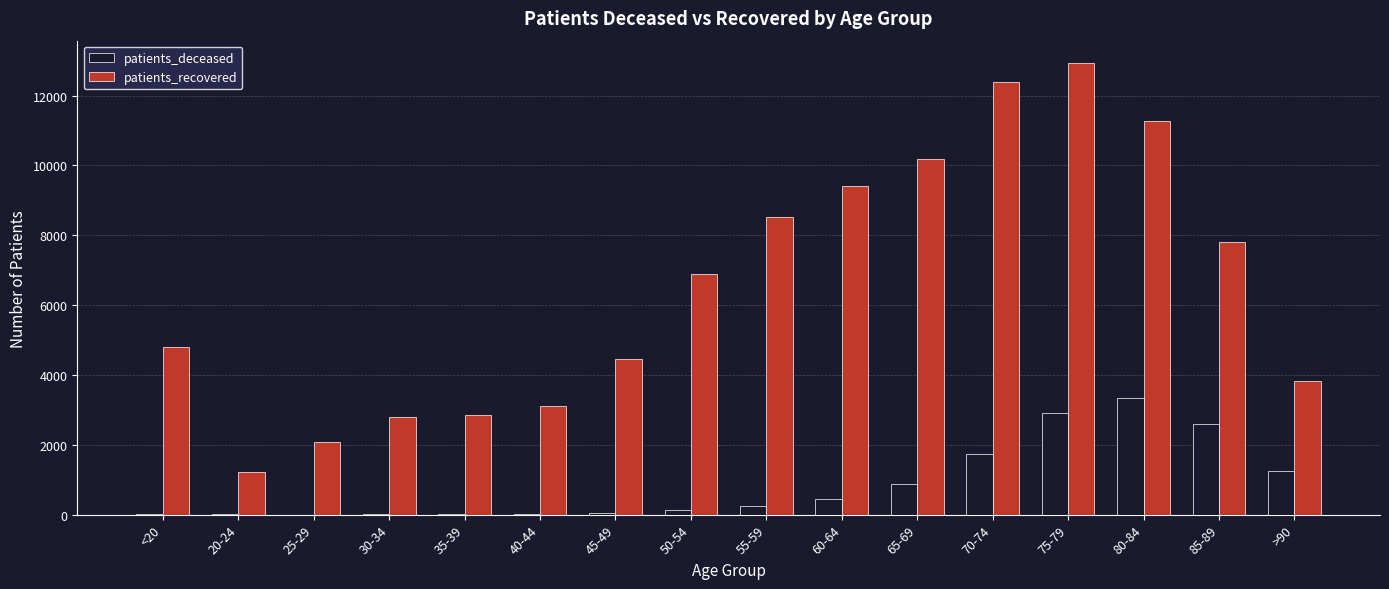

At which category is the sum across all series the highest?

75-79